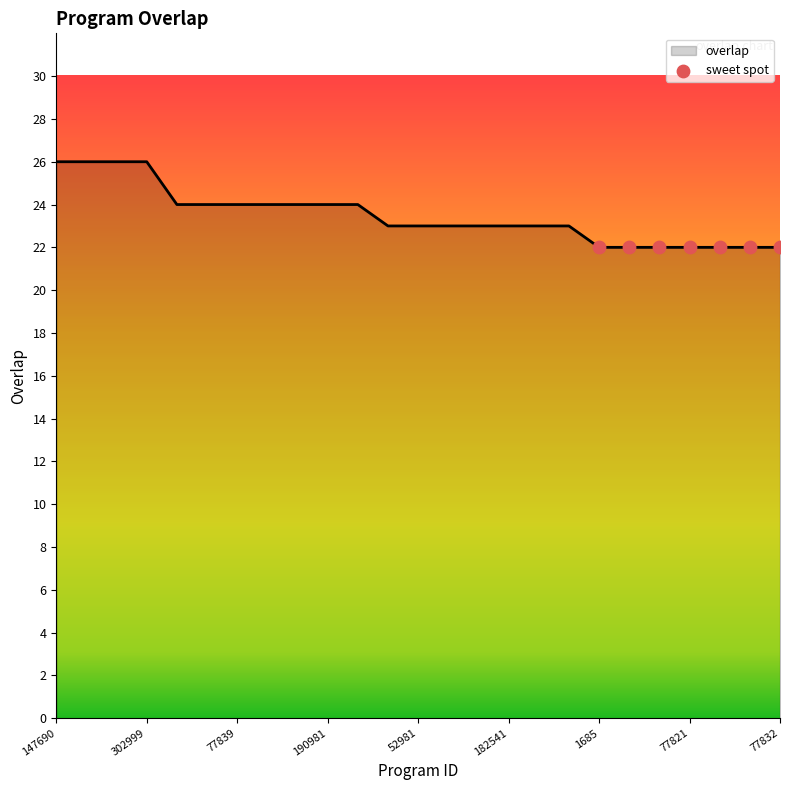

What is the difference between the maximum and minimum values?

4